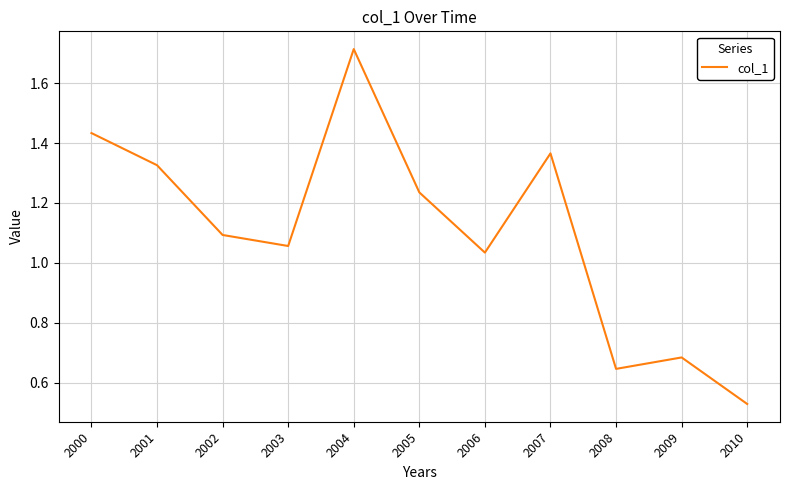

The chart shows a value of 0.5 at 2001. True or false?

False